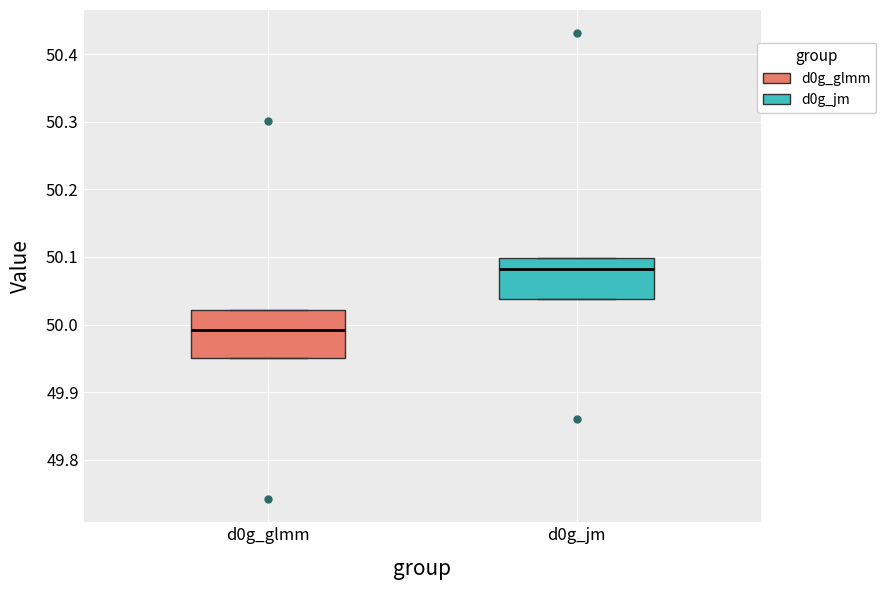

Which box's median line is the lowest?

d0g_glmm